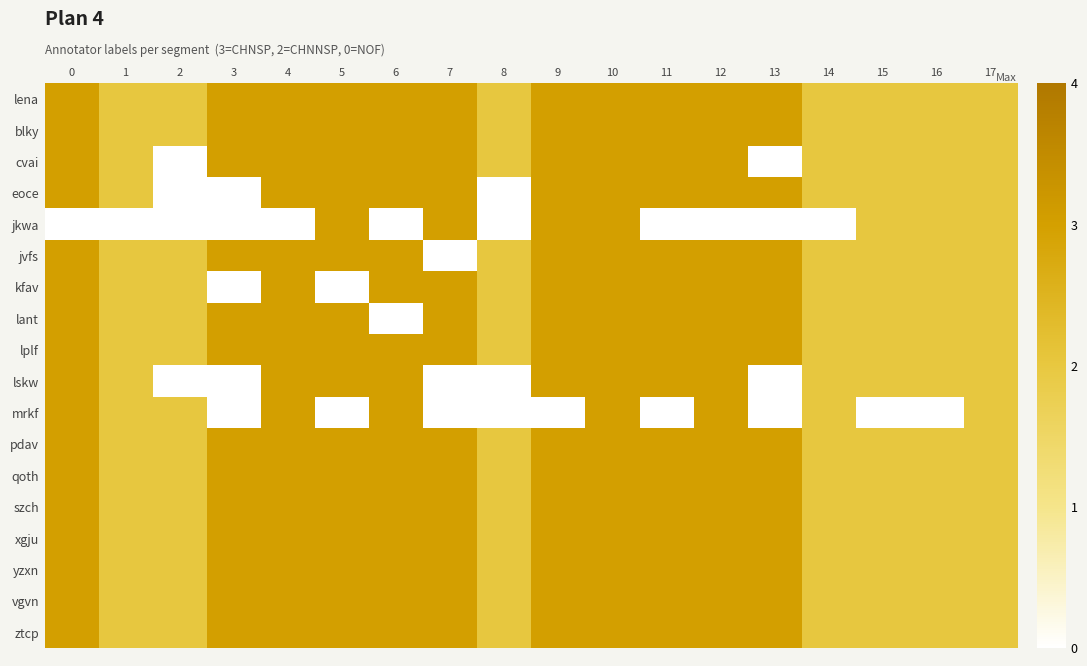

How many data points does each series have?

18